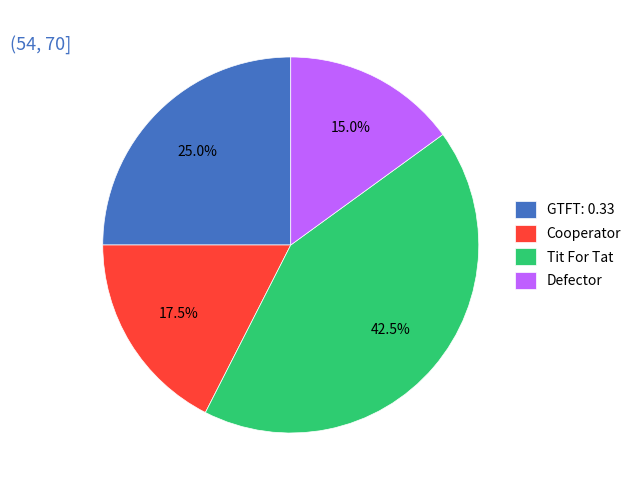

What is the largest slice in the pie chart?

Tit For Tat